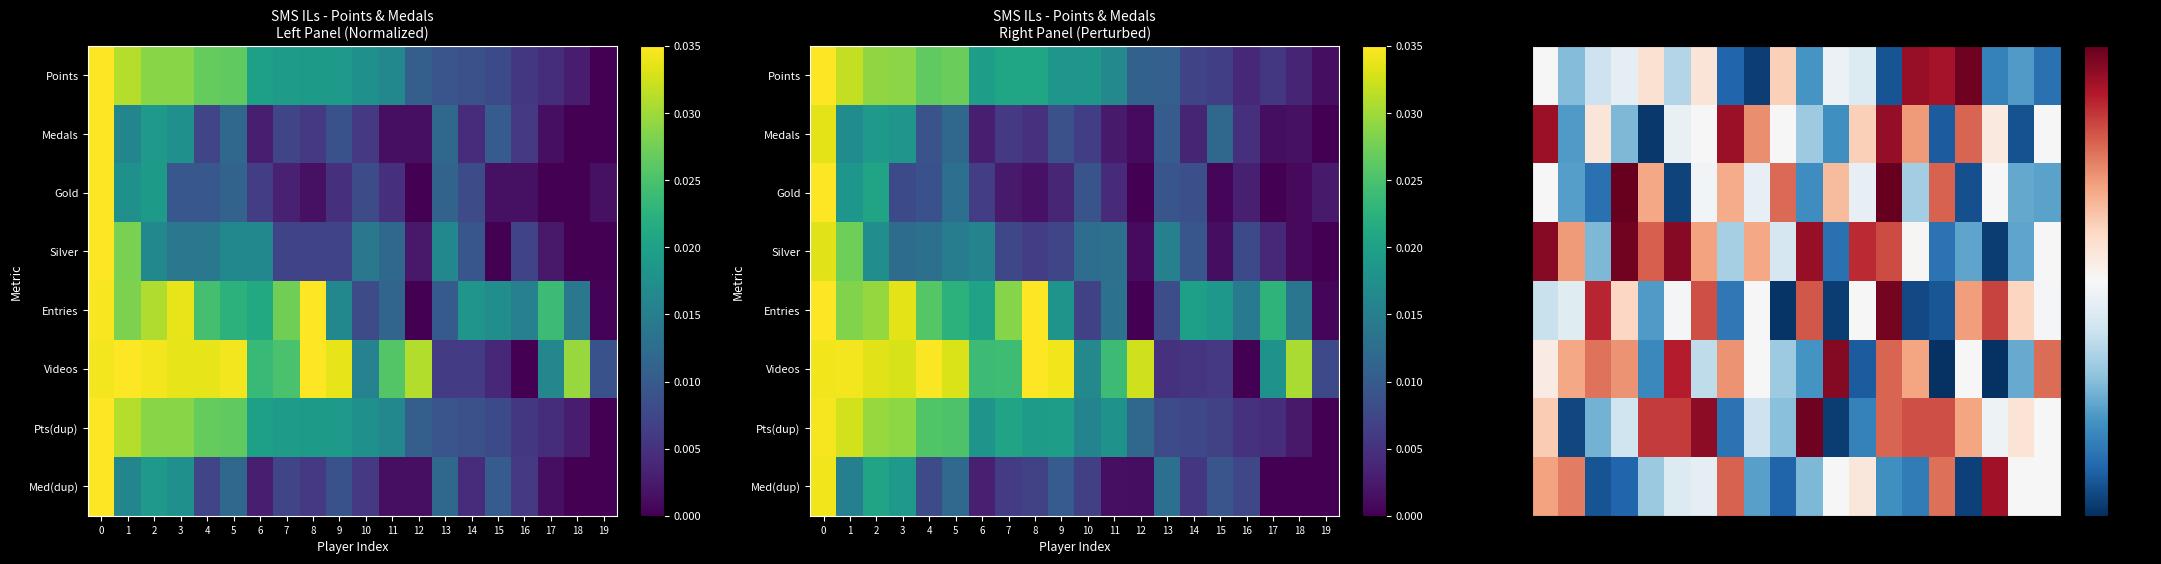

At which category does the chart reach its peak across all series?

13